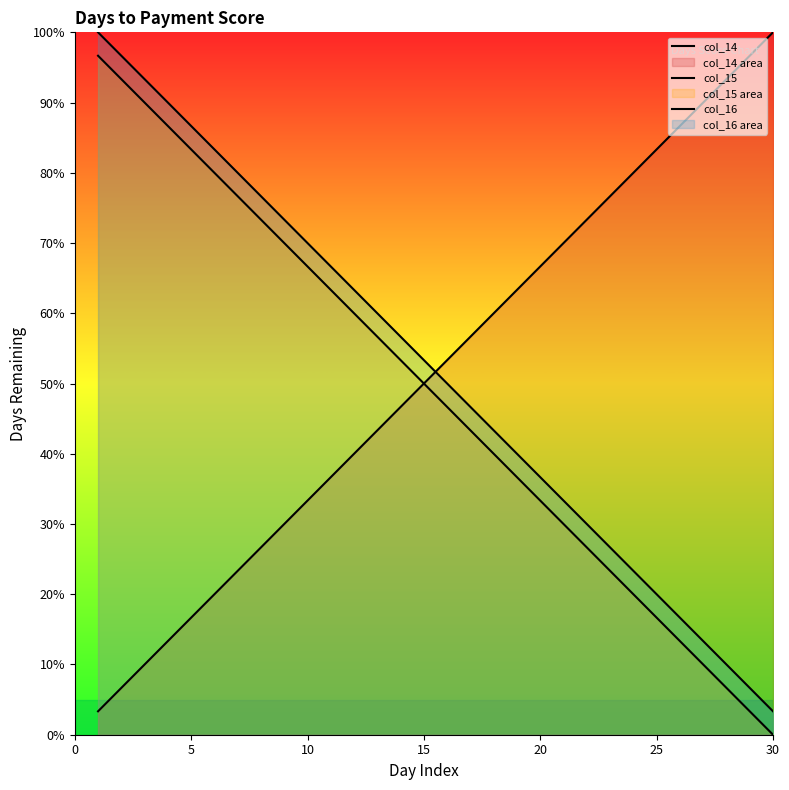

At which label is col_16 closest to 15?

15